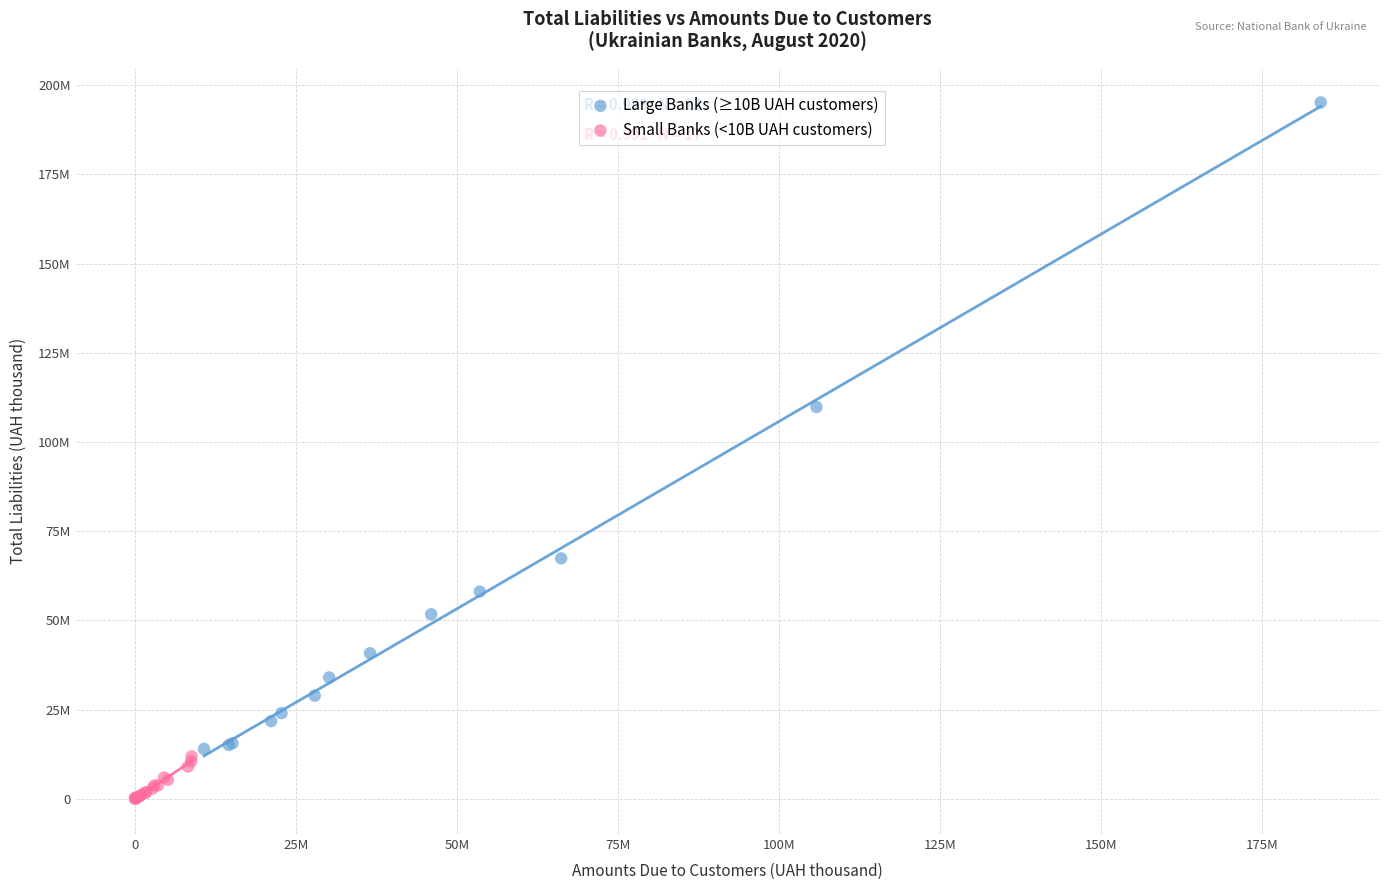

What are all the series names shown in the legend?

Large Banks (≥10B UAH customers), Small Banks (<10B UAH customers)